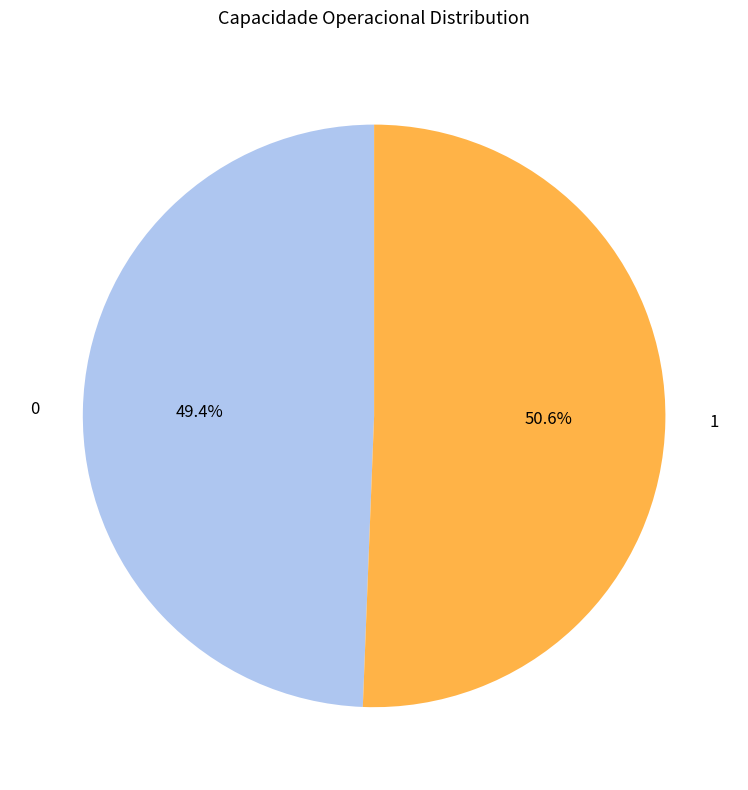

Rank the categories by value from lowest to highest.

0, 1